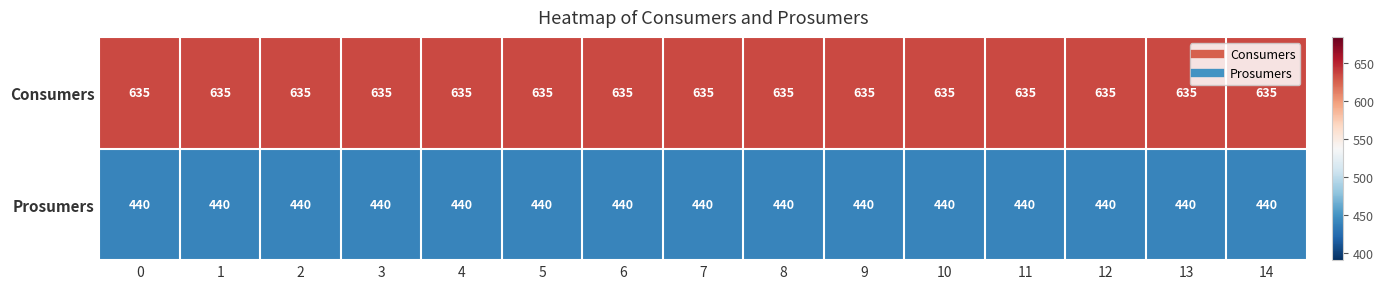

The Prosumers series shows 440 at 6. True or false?

True